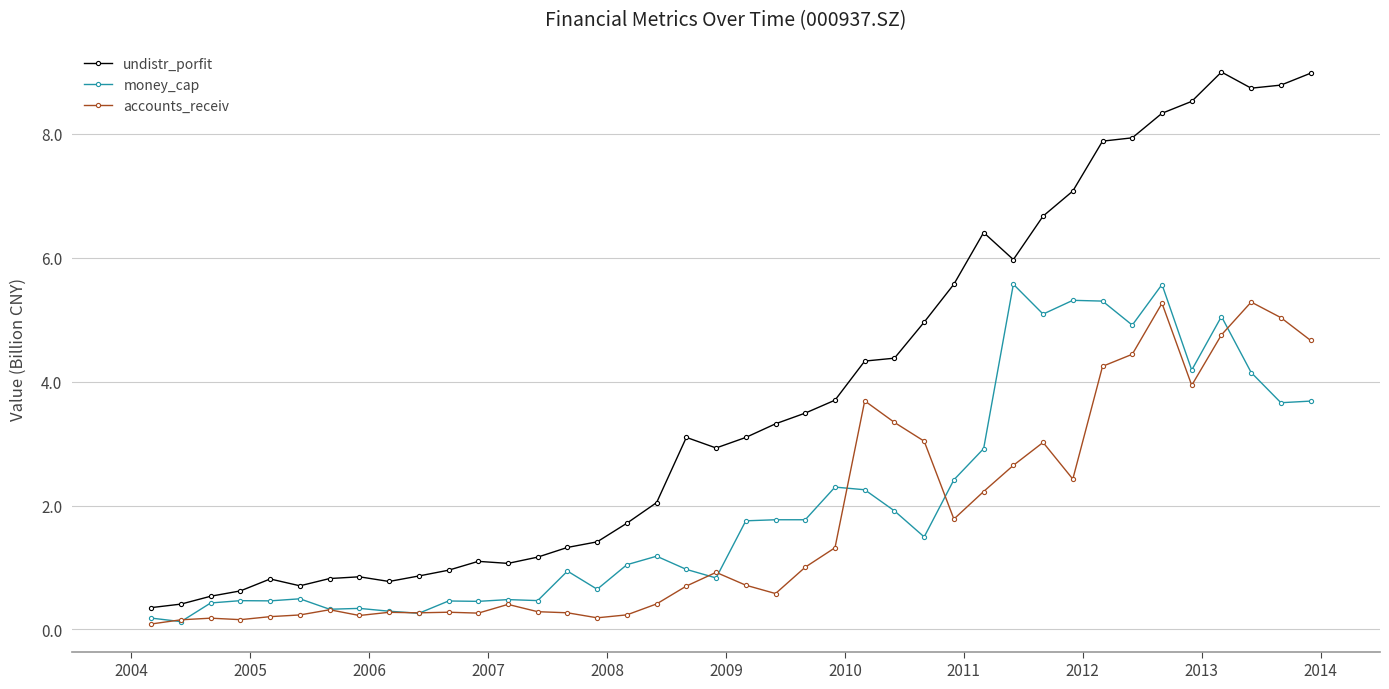

What is the difference between the second highest and second lowest values in the money_cap series?

5.4